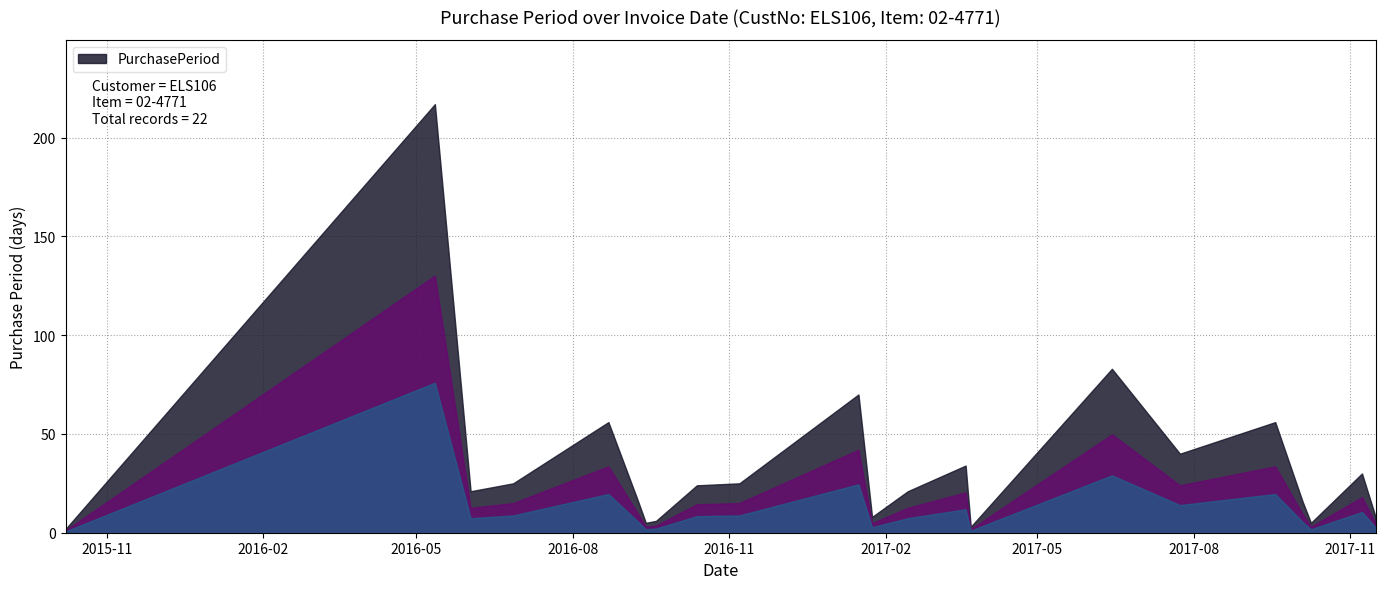

Which has a higher value, 2017-11-16 or 2017-09-18?

2017-09-18